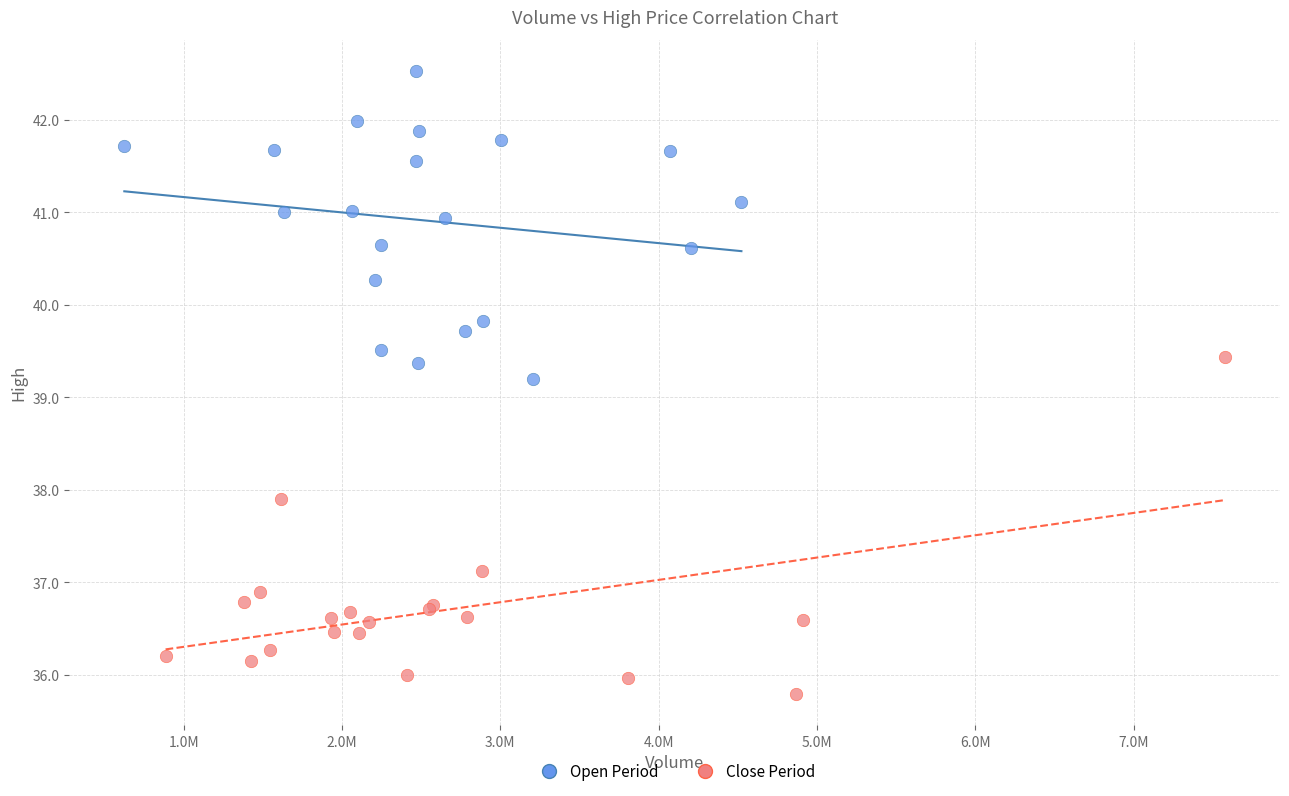

Which series contains the lowest Y value?

Close Period